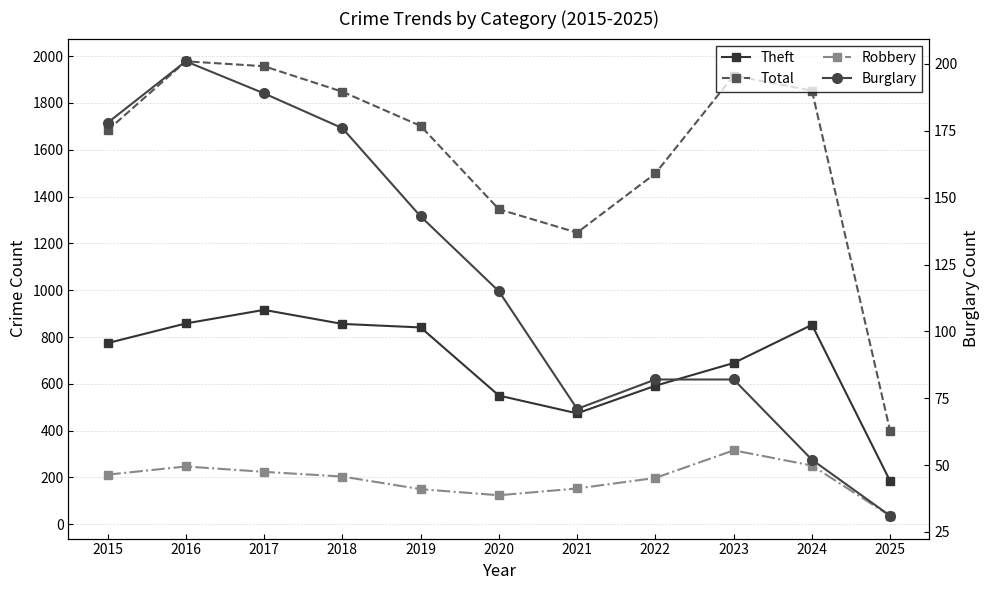

Is it true that Robbery equals 36 at 2025?

True